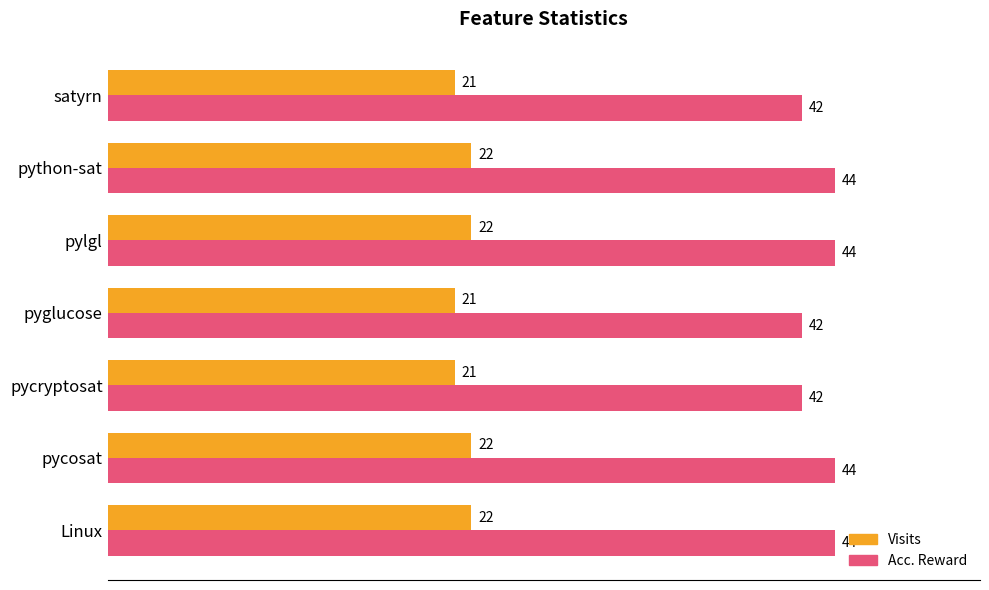

What are all the series names shown in the legend?

Visits, Acc. Reward